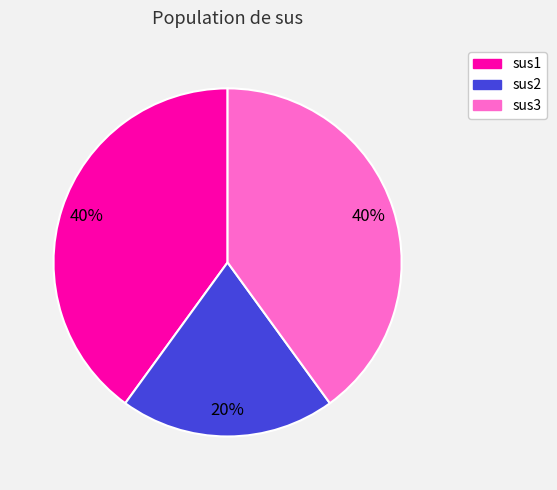

How many slices are in this pie chart?

3